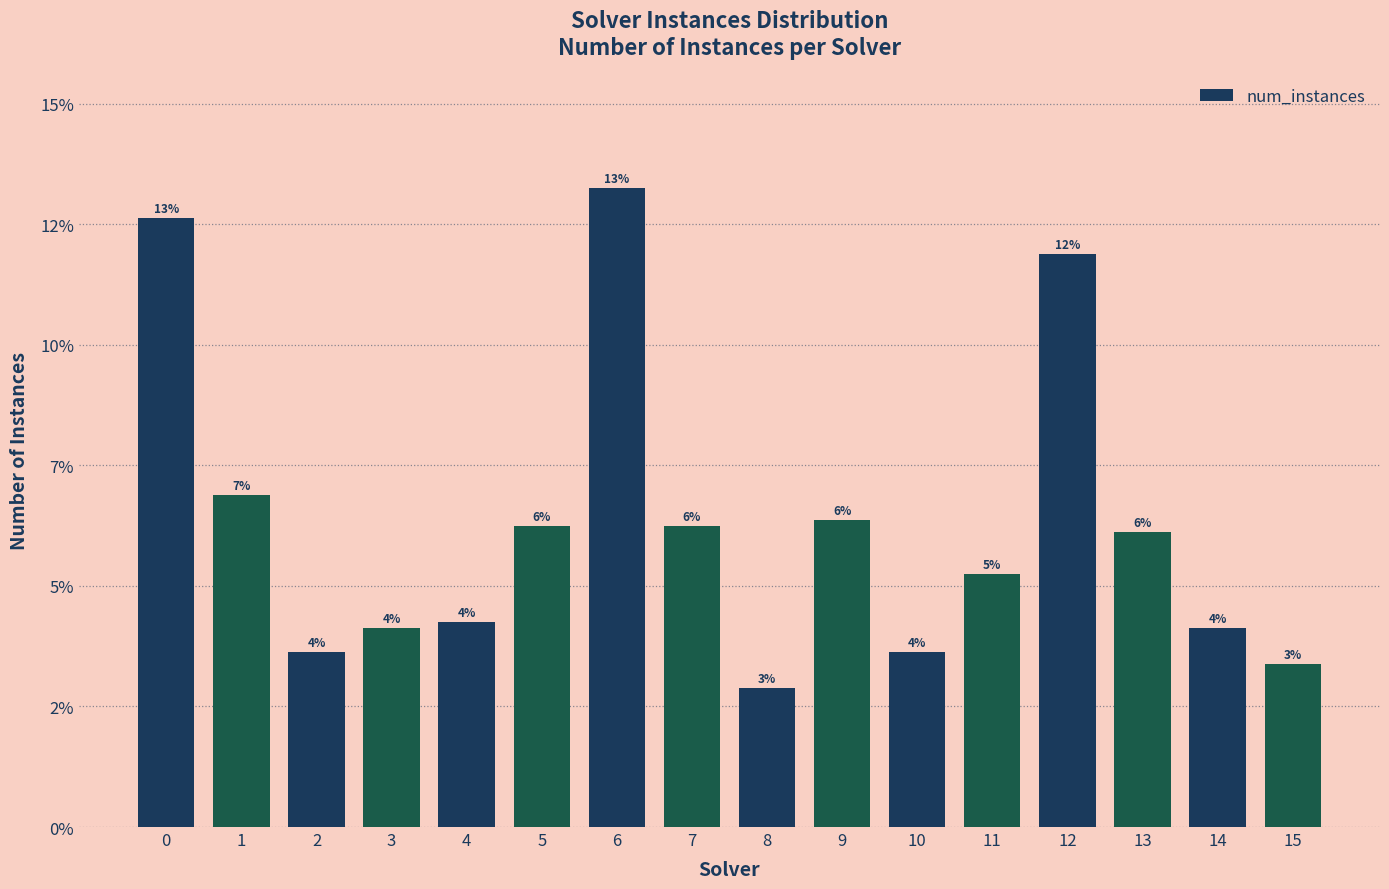

What is the smallest value displayed?

23